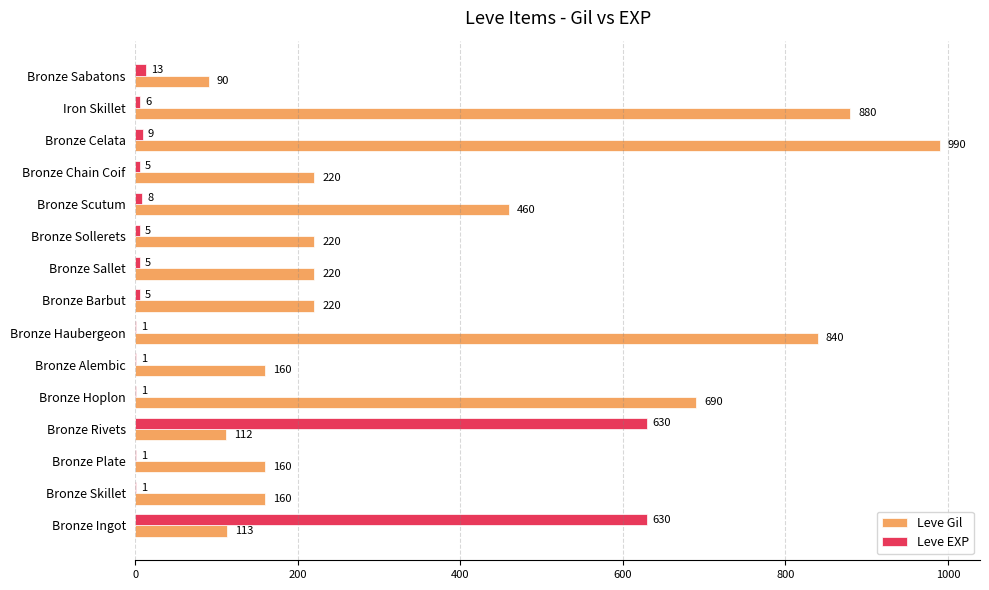

Between Bronze Plate and Bronze Sallet, which series saw the biggest shift?

Leve Gil